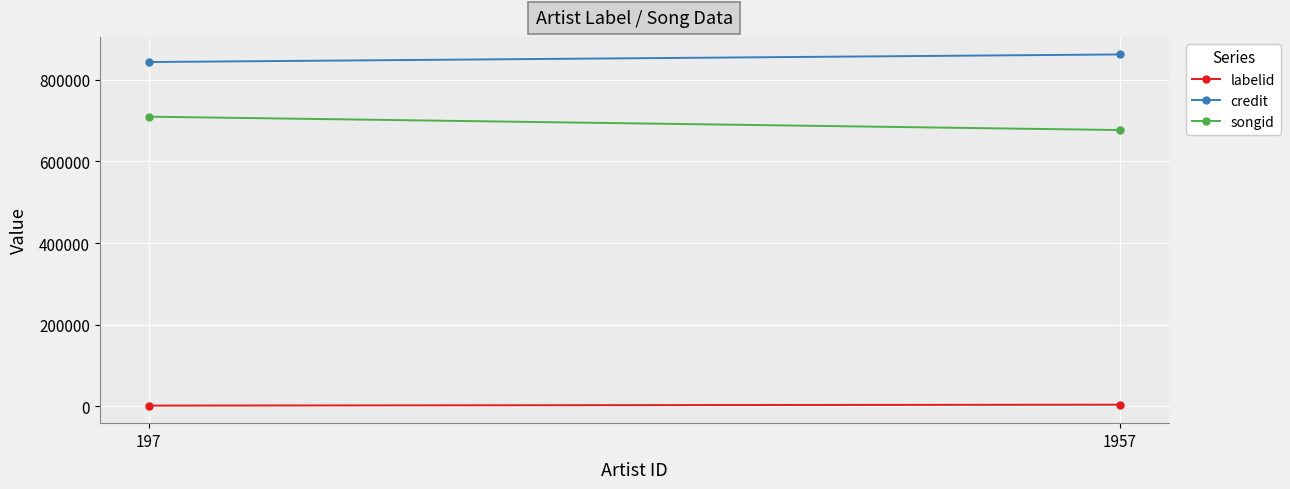

What is the value of the credit point at the 2nd from the left?

862144